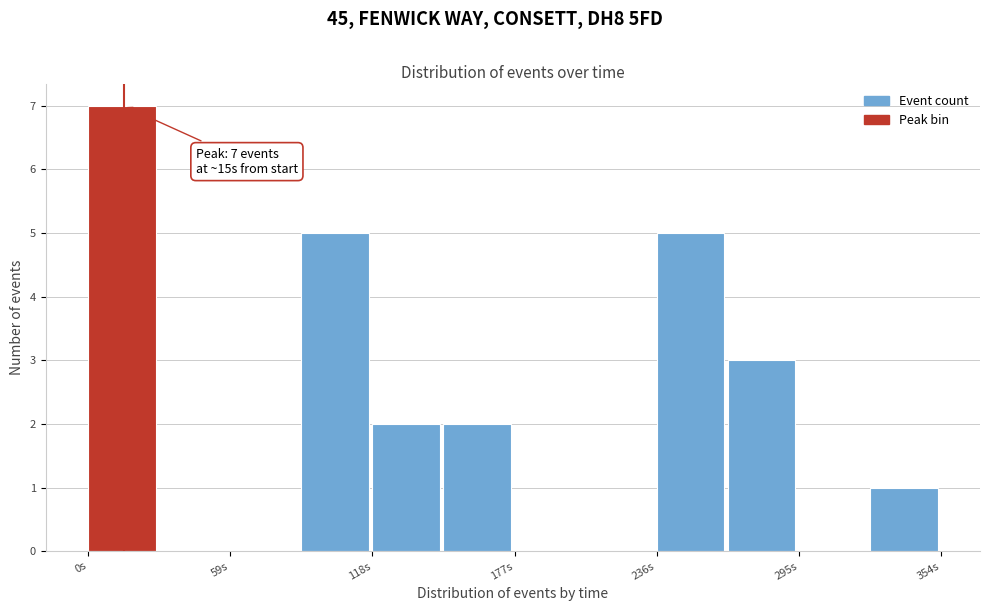

Read against the x-axis, roughly where is the centre of the tallest bar?

10